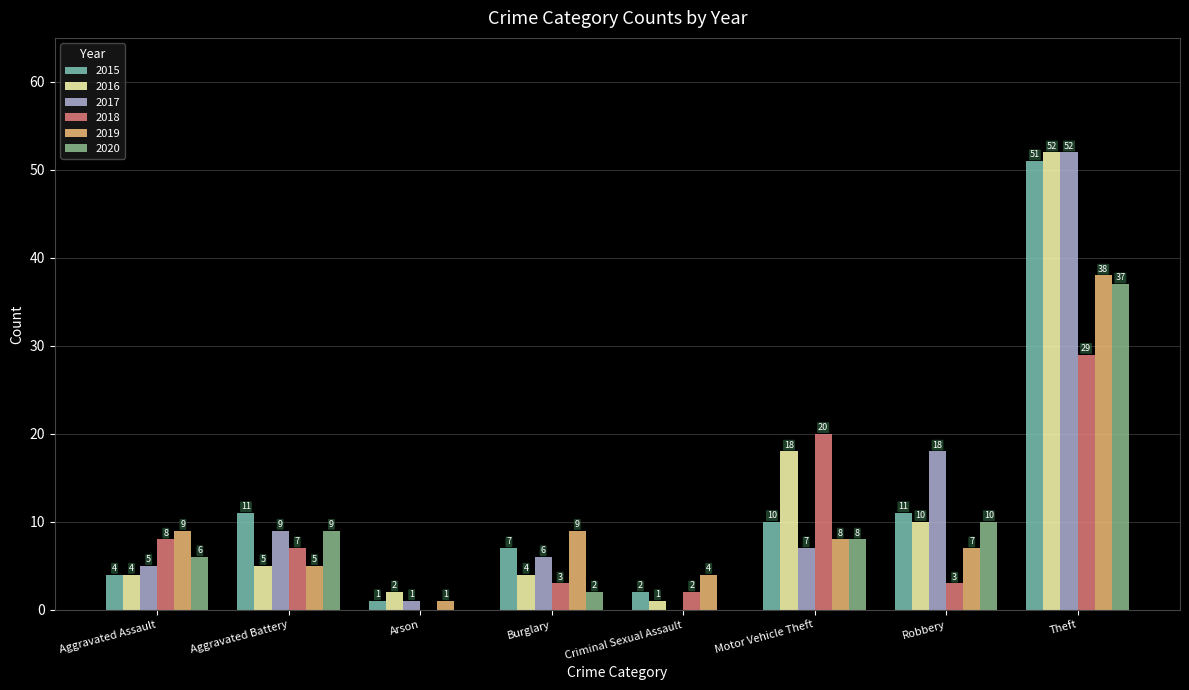

What is the total value across all series at Criminal Sexual Assault?

9